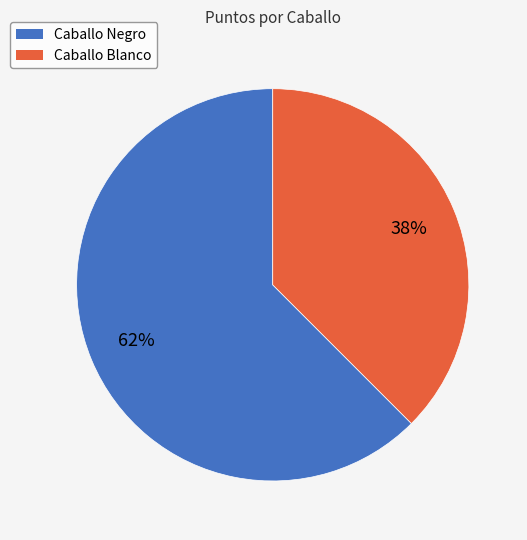

True or false: Caballo Negro accounts for 62% of the total.

True